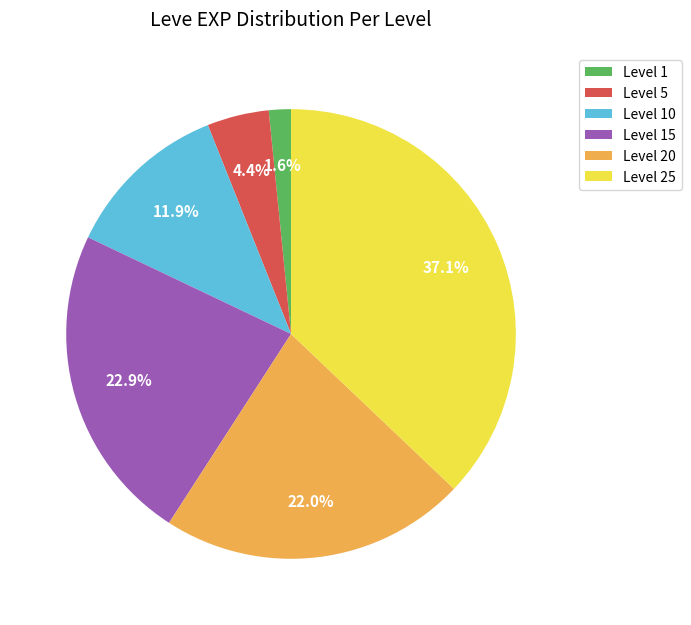

Does any single category account for the majority?

No